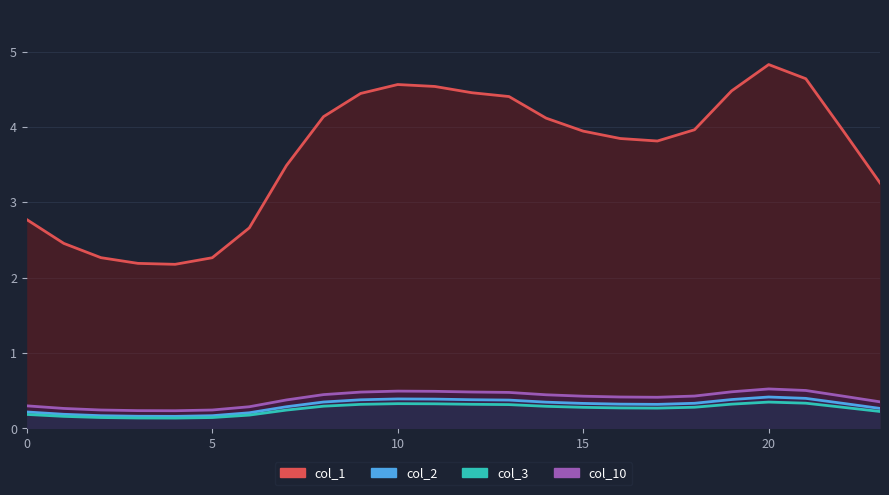

True or false: col_1 and col_10 cross at least once.

False